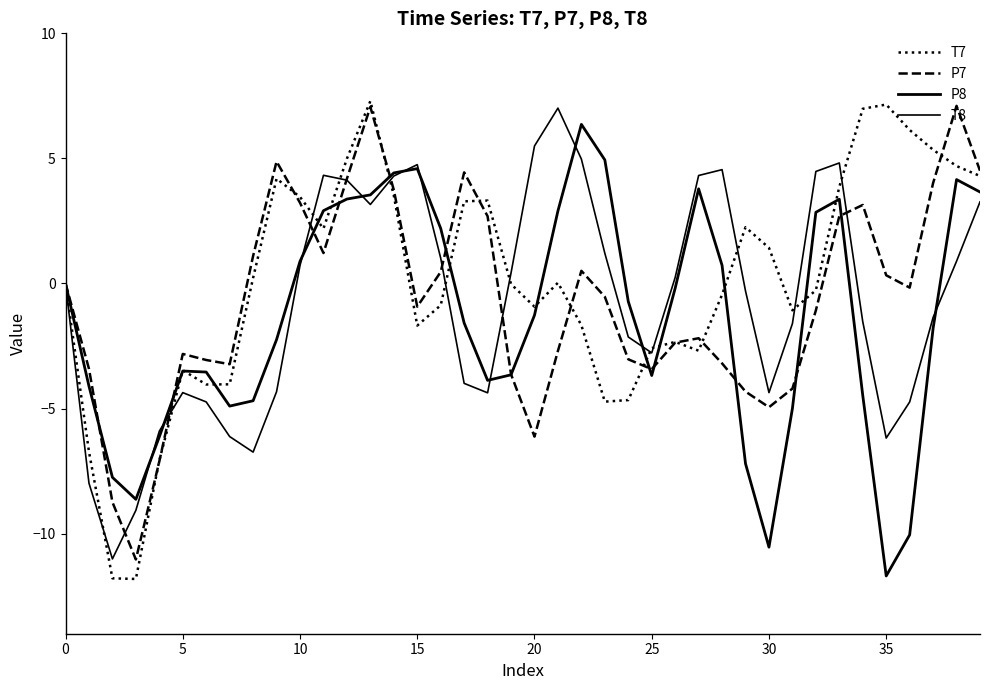

Which series has the largest range (max minus min)?

T7